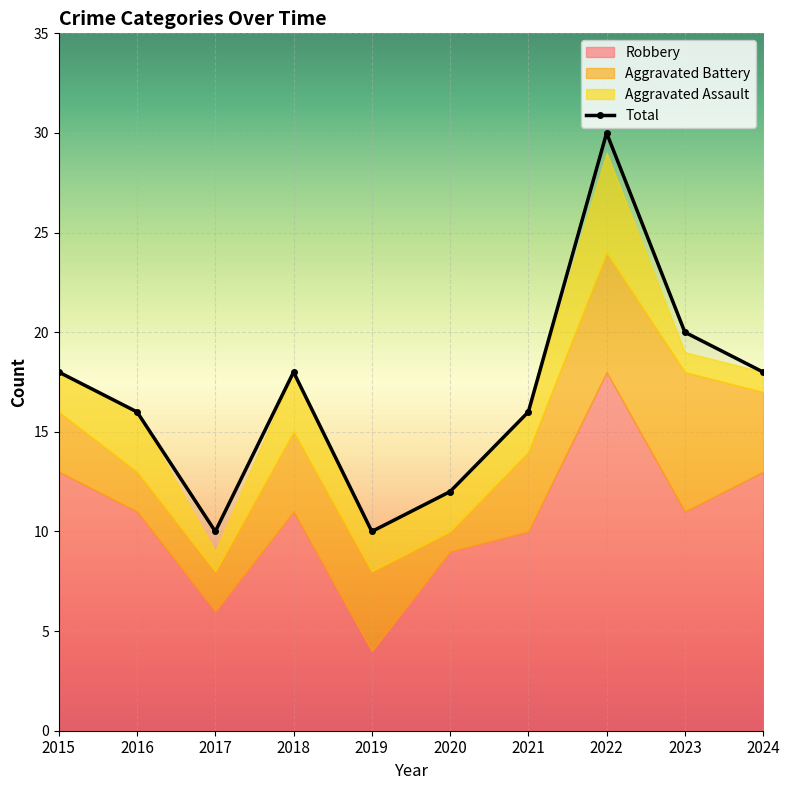

What is the average value of the Aggravated Battery series?

4